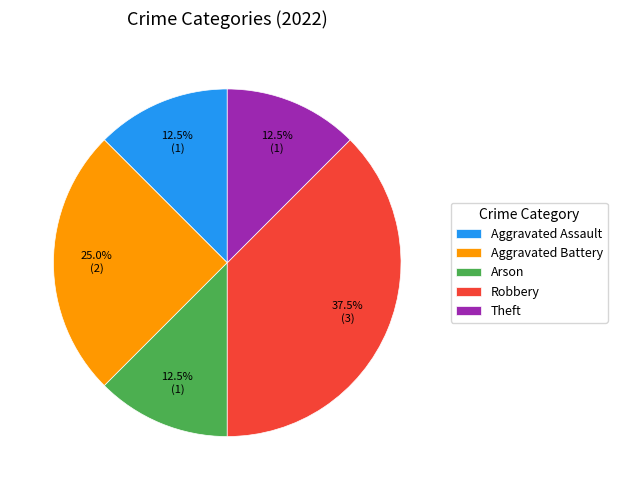

How many segments does this pie chart have?

5